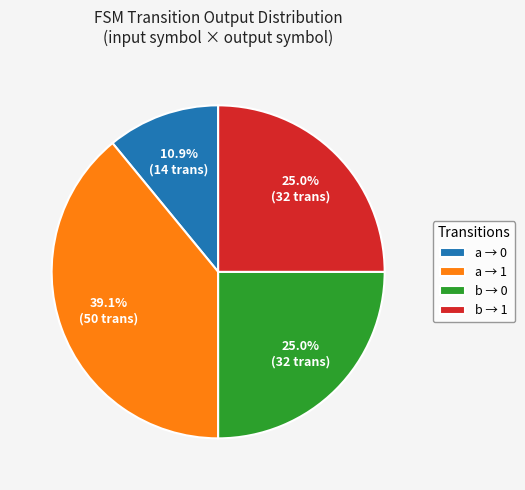

What is the smallest slice in the pie chart?

a → 0